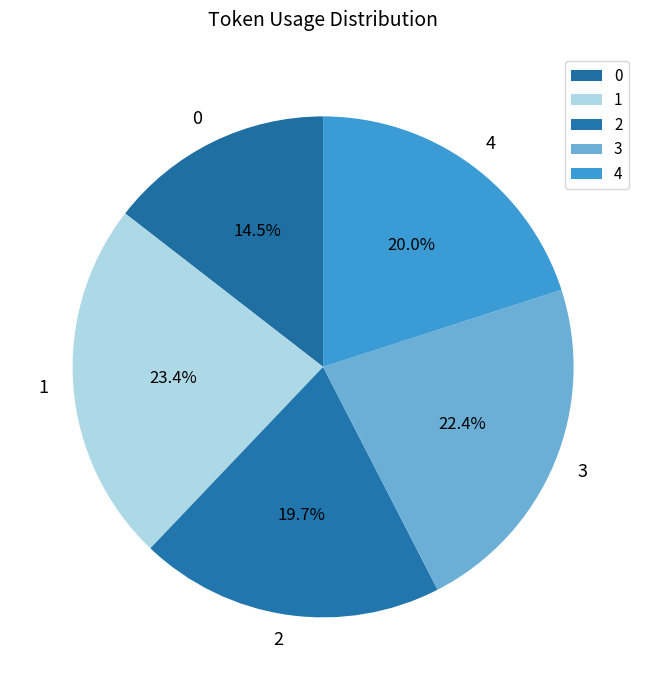

What is the largest slice in the pie chart?

1